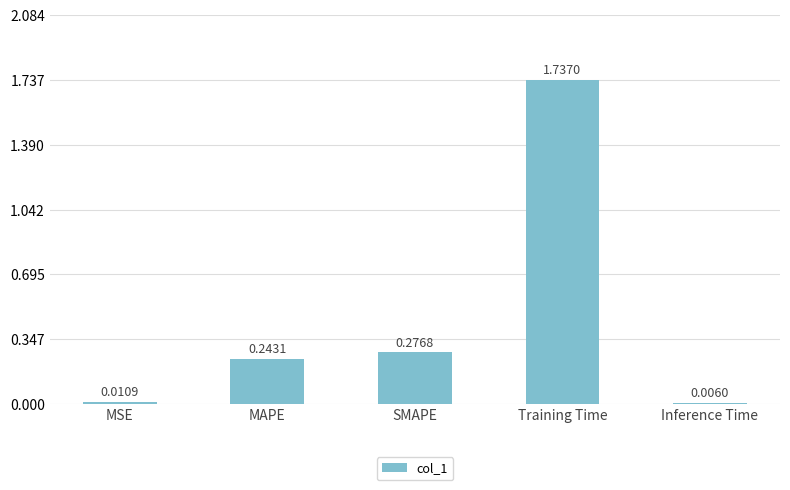

What is the sum of all values?

2.3